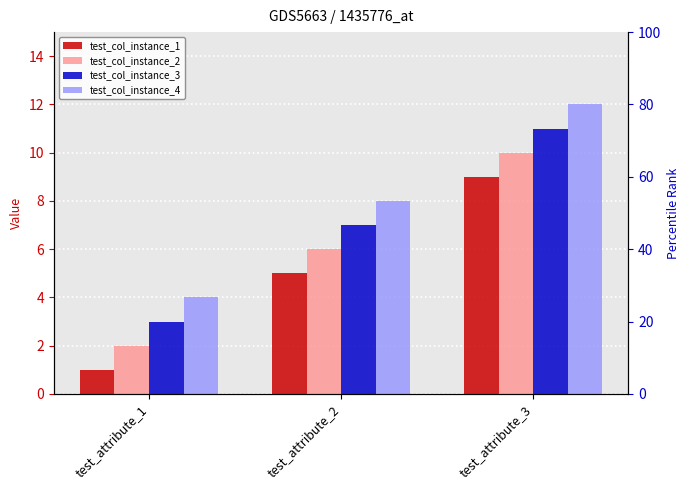

What is the sum of all test_col_instance_1 values?

15